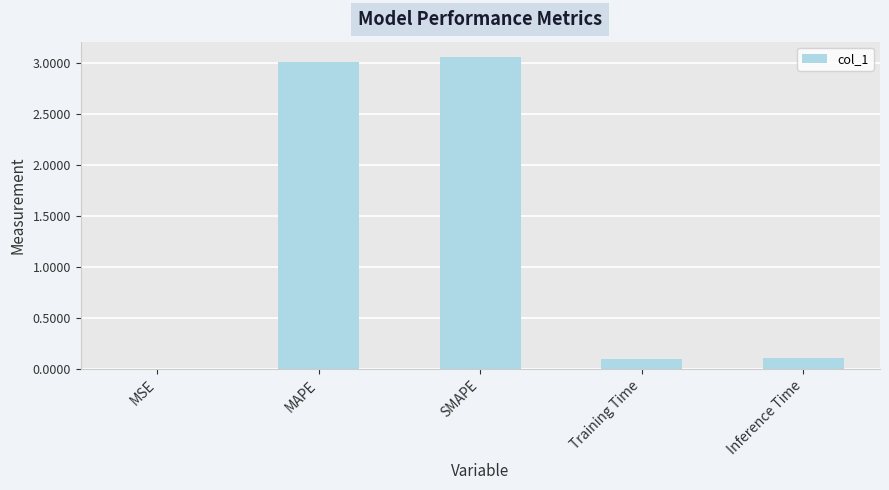

What is the sum of all values?

6.3